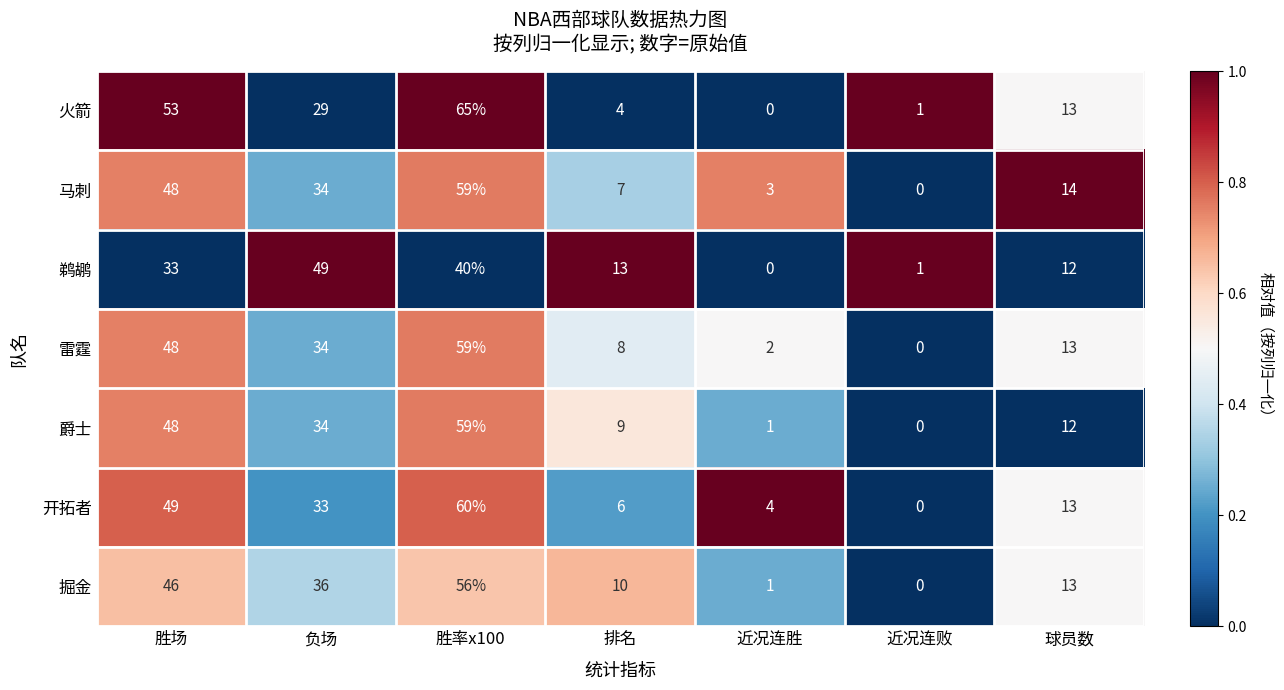

At how many categories does at least one series exceed 0?

7